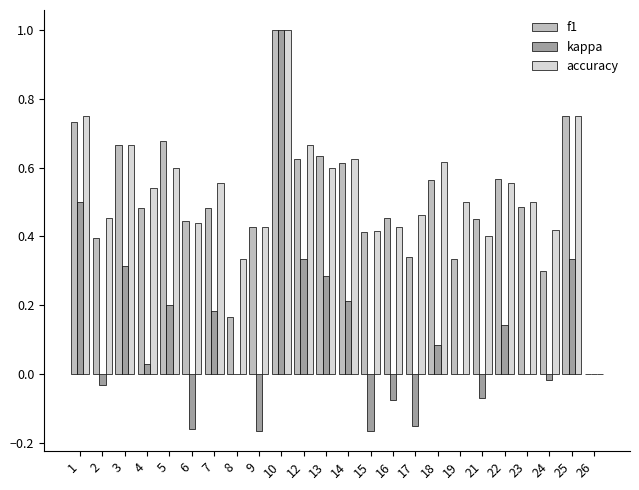

Which category has the highest value across all series?

10